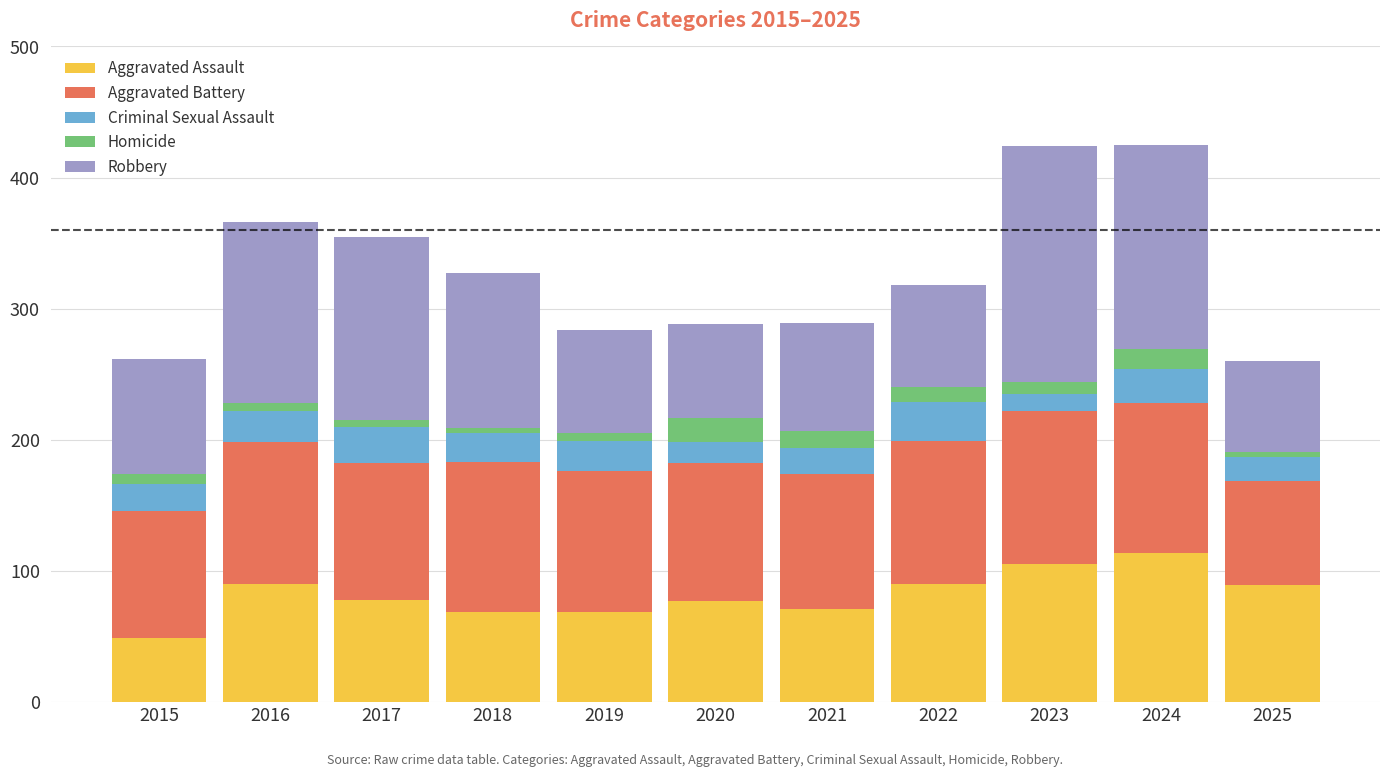

How many bars are there in total?

11